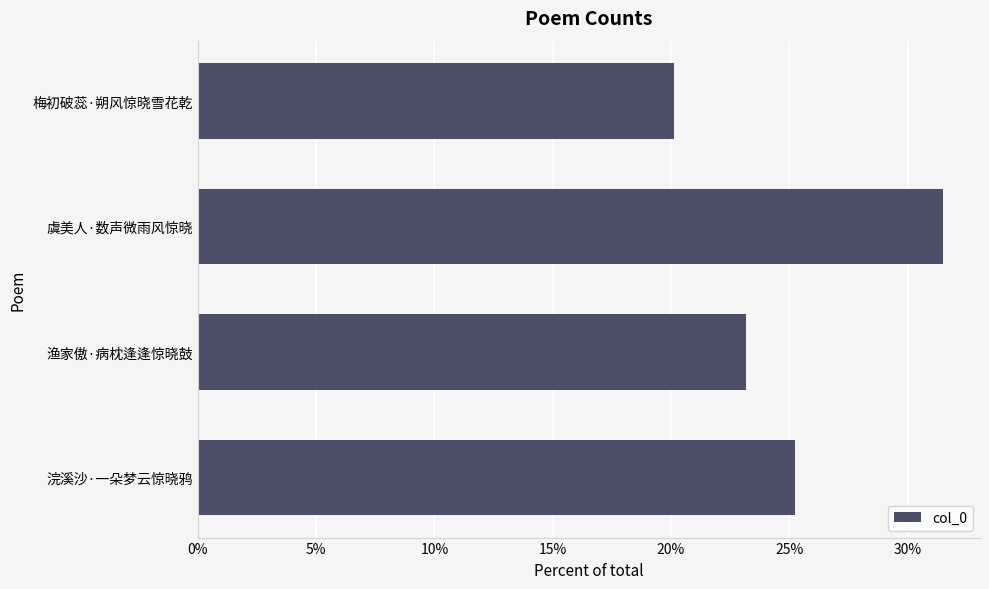

Are the bars grouped side by side (vs. stacked)?

No